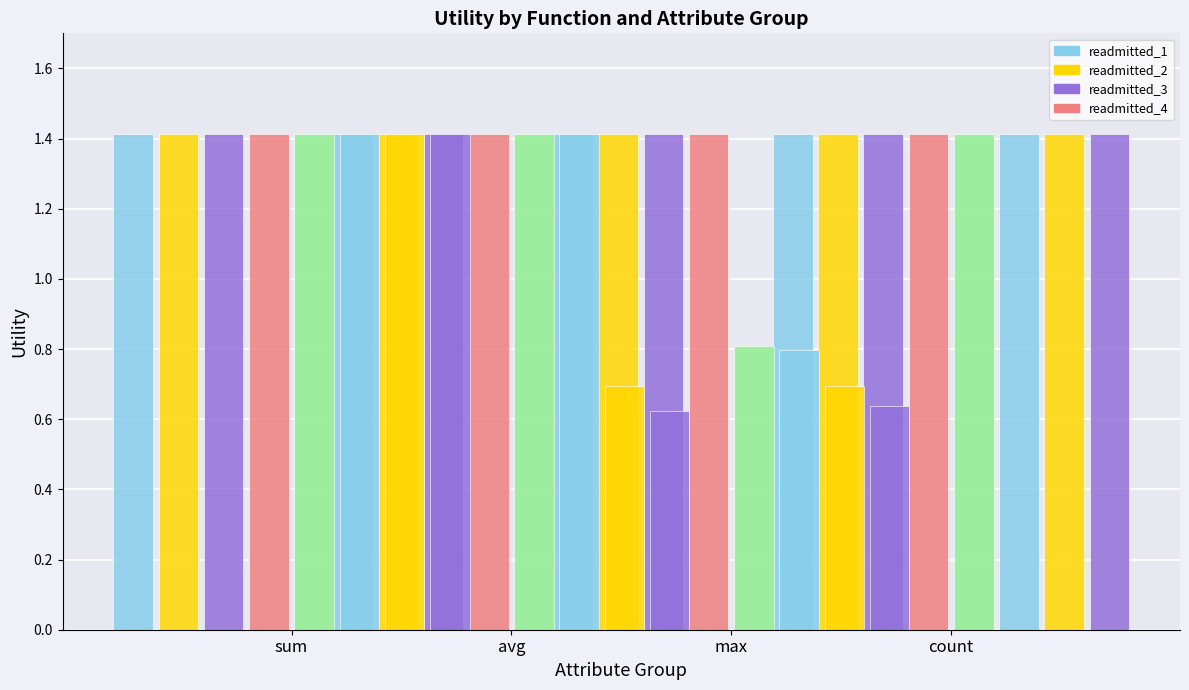

The max series shows 0.6 at readmitted_8. True or false?

True